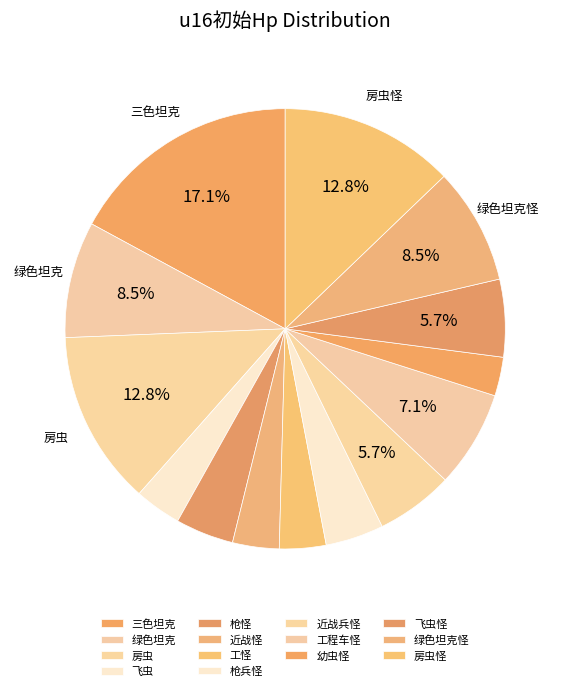

Does 工怪 represent more than half of the total?

No